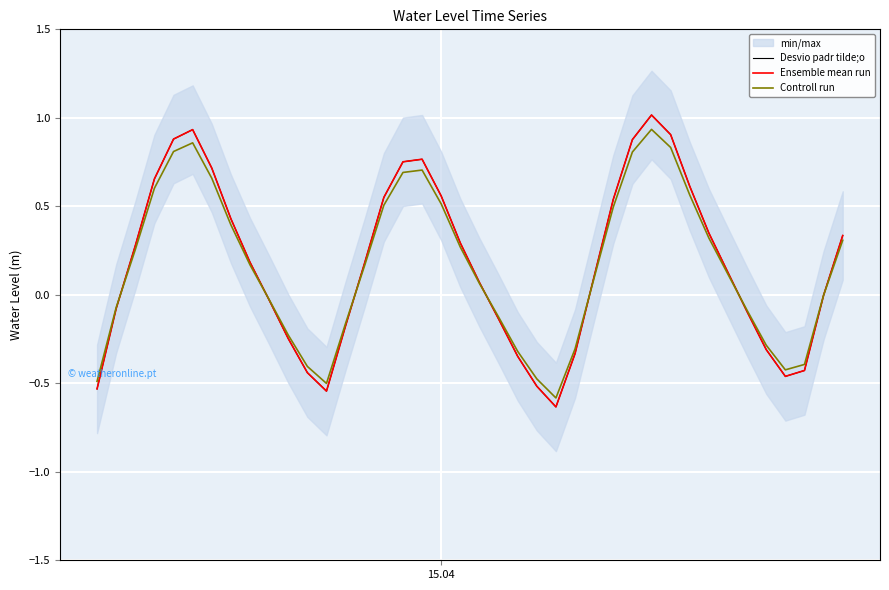

How many data points in Ensemble mean run are less than 0?

17